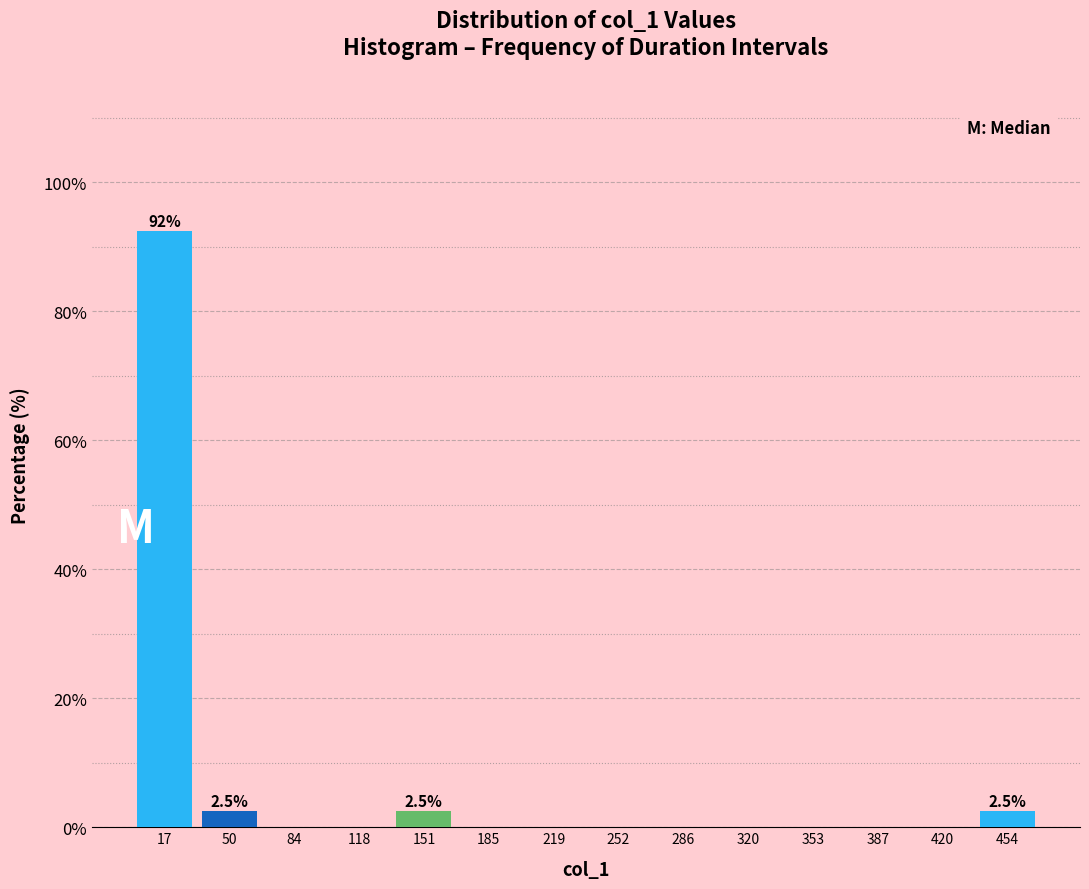

Which range on the x-axis has the tallest bar?

0 to 35